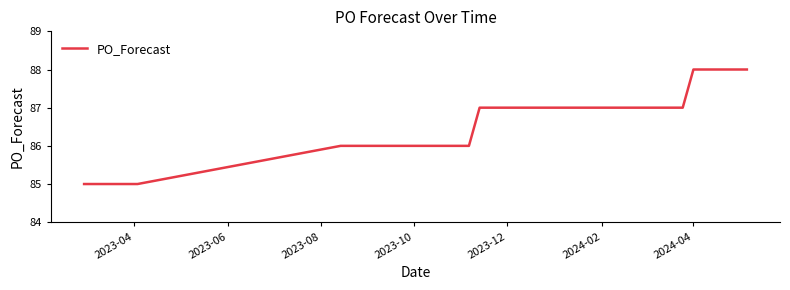

What is the average value?

87